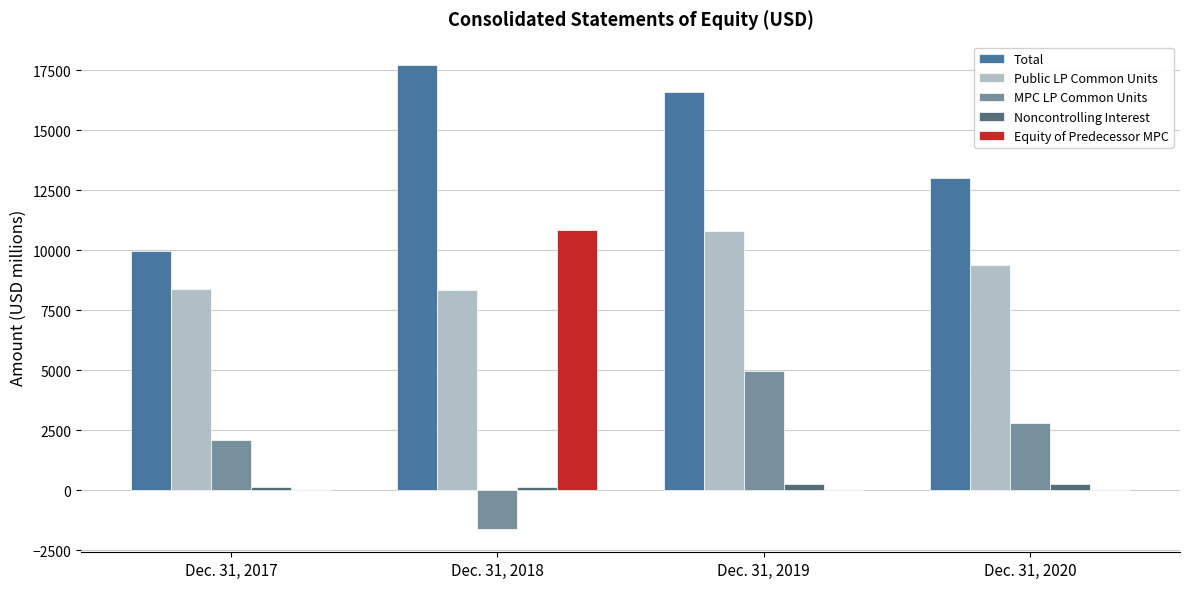

What is the maximum value shown in the chart?

17731